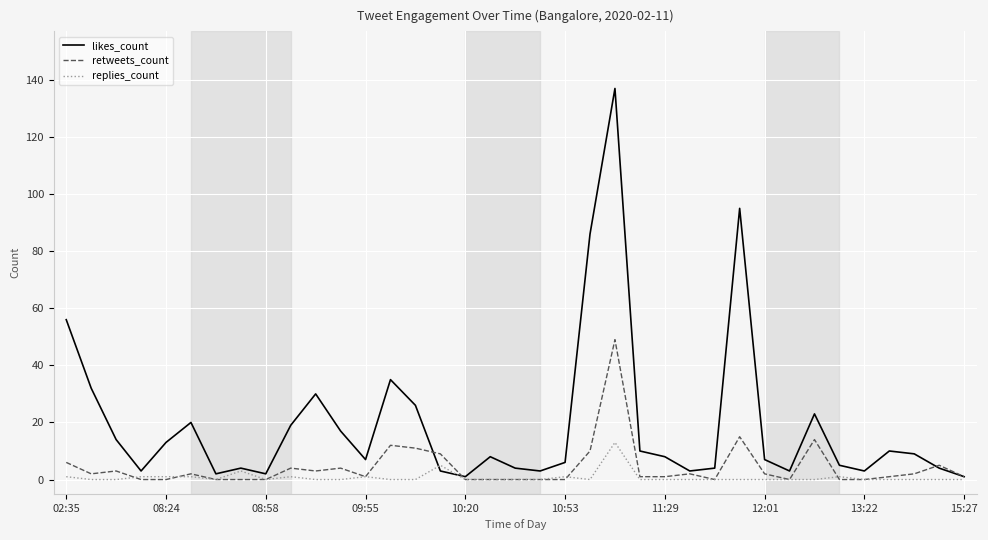

Does the chart have visible grid lines?

Yes